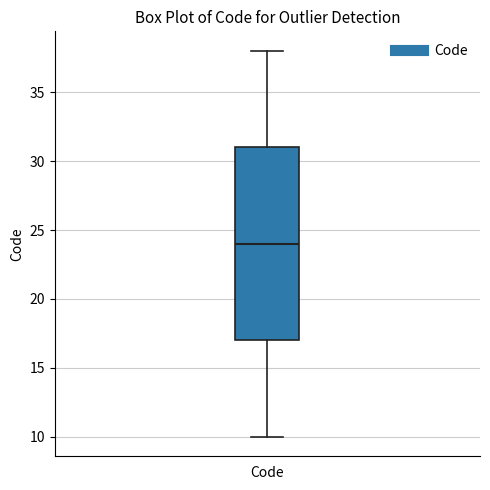

Read this box plot against the y-axis: the position of the median line, the range covered by the box, and the ends of both whiskers. The values are not printed on the chart, so give them approximately, as read against the axis.

median 24, box 17 to 31, whiskers 10 to 38